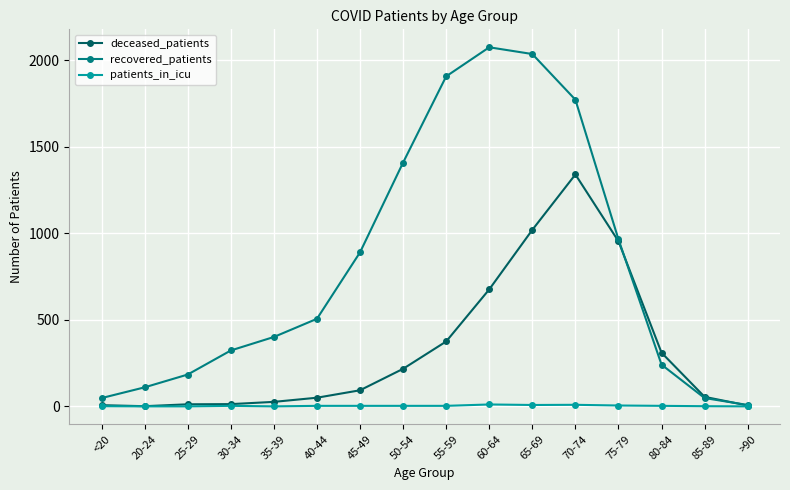

What is the highest value of the deceased_patients series?

1340